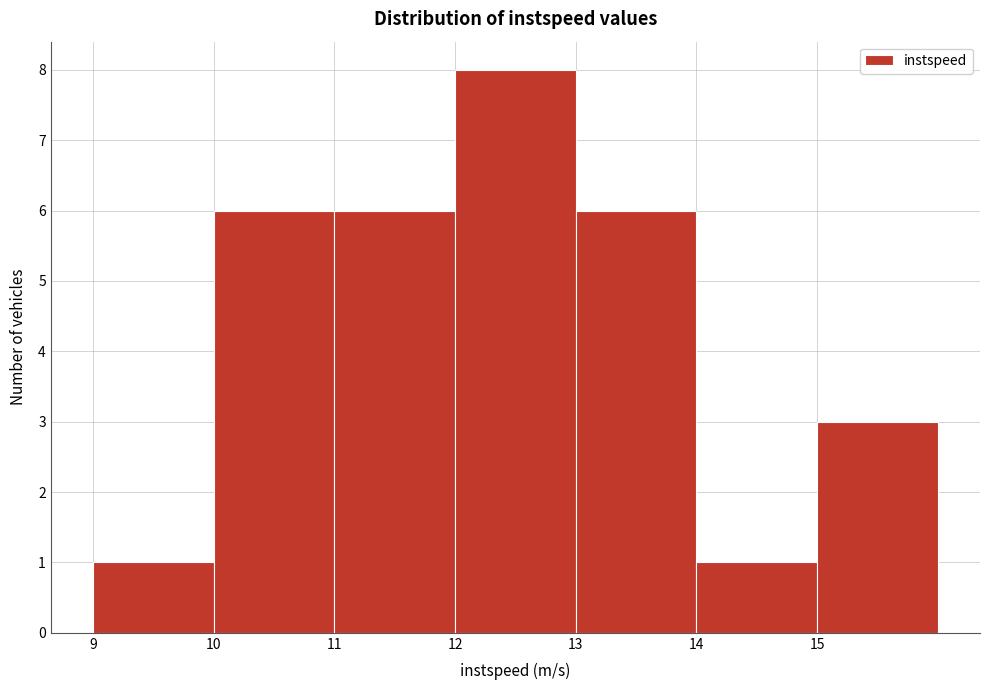

Over which range of the x-axis is the bar tallest?

12 to 13